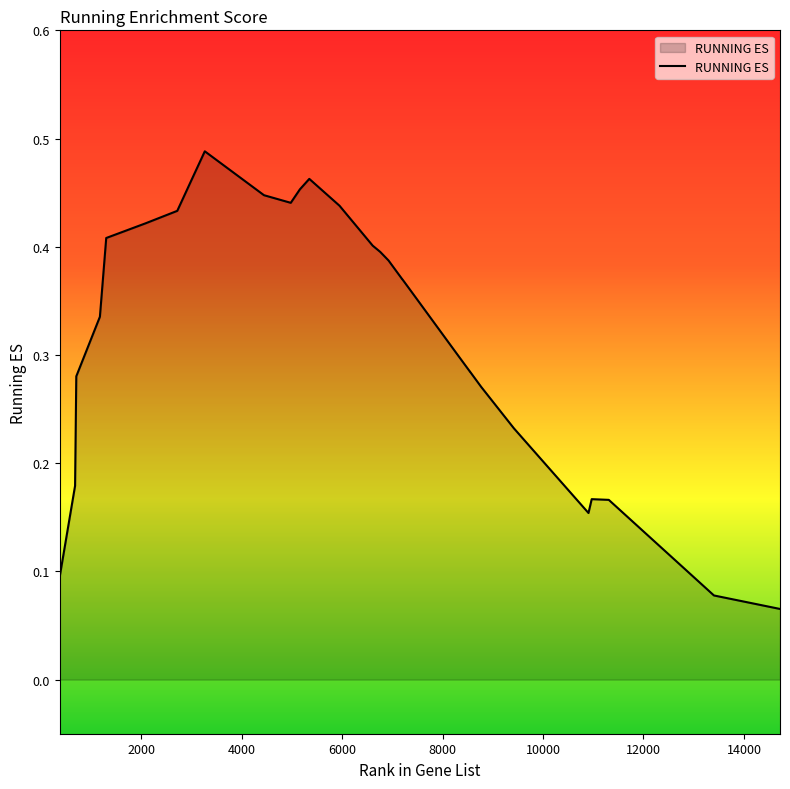

Reading left to right, list all the values displayed in this chart.

0.1	0.2	0.3	0.3	0.4	0.4	0.4	0.5	0.5	0.4	0.4	0.5	0.5	0.4	0.4	0.4	0.4	0.4	0.4	0.4	0.4	0.3	0.3	0.3	0.3	0.3	0.2	0.2	0.2	0.2	0.1	0.1